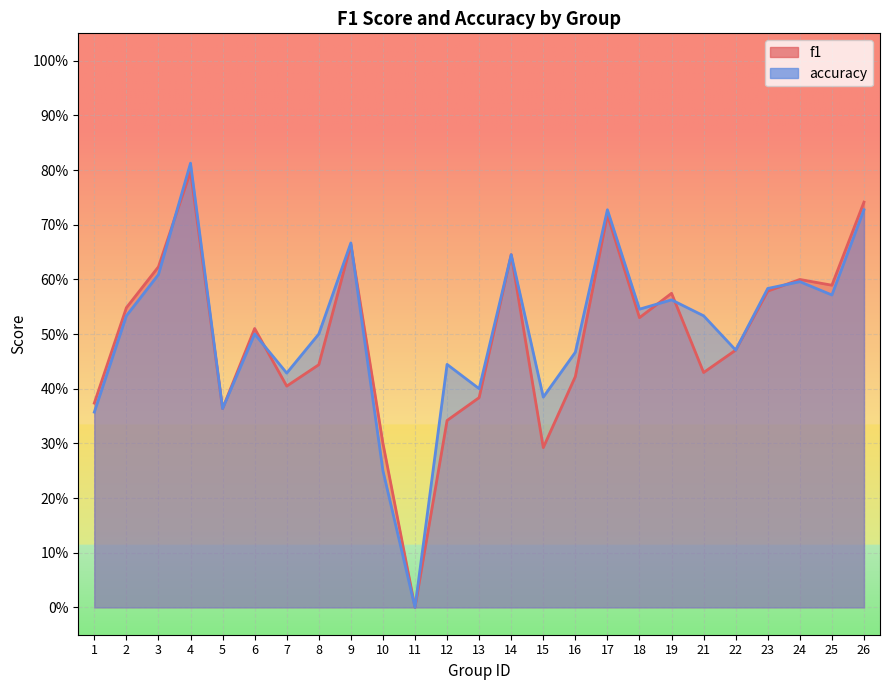

Where do f1 and accuracy first cross each other?

3 and 4